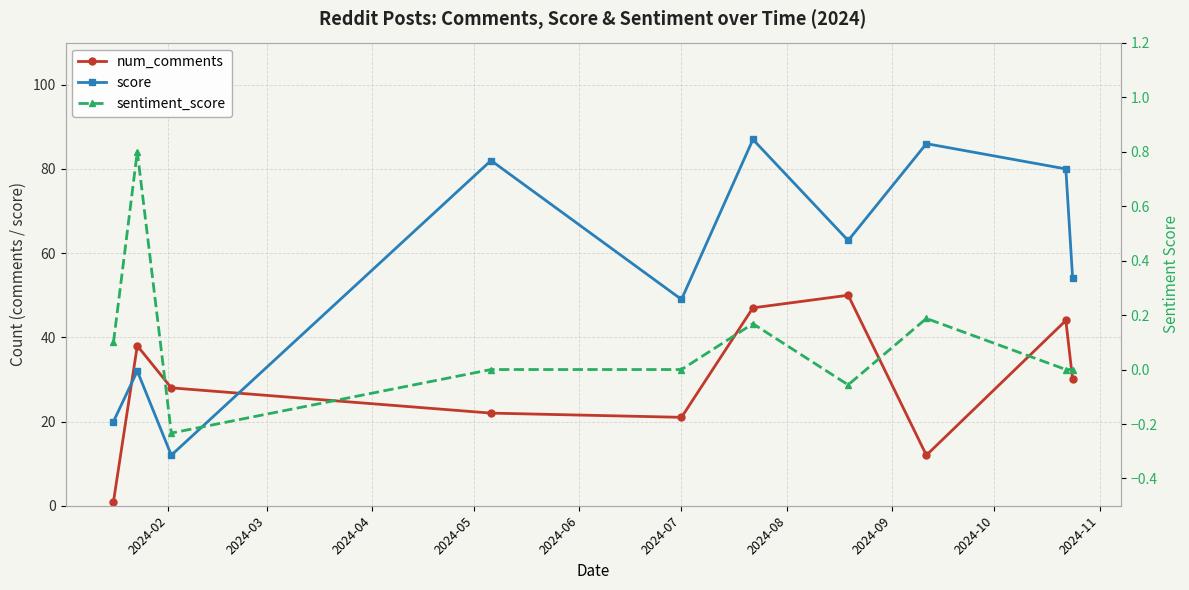

True or false: score and sentiment_score intersect in this chart.

False